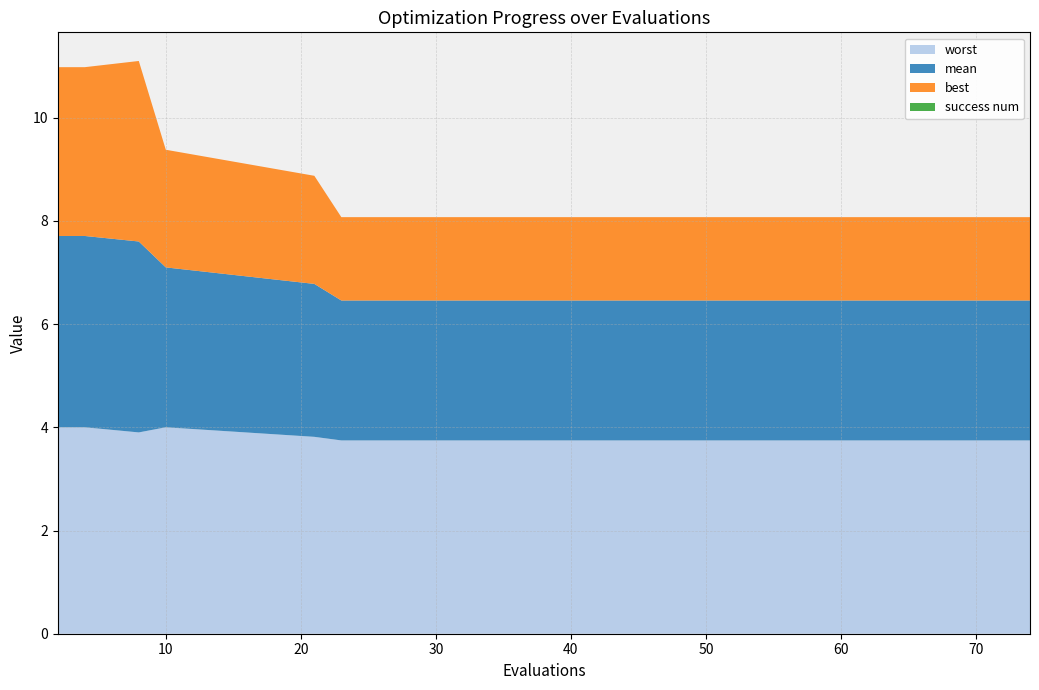

Reading left to right, what are all the values shown in this chart?

mean: 2=3.7	4=3.7	8=3.7	10=3.1	21=3.0	23=2.7	30=2.7	38=2.7	45=2.7	51=2.7	57=2.7	62=2.7	66=2.7	70=2.7	74=2.7
best: 2=3.3	4=3.3	8=3.5	10=2.3	21=2.1	23=1.6	30=1.6	38=1.6	45=1.6	51=1.6	57=1.6	62=1.6	66=1.6	70=1.6	74=1.6
worst: 2=4.0	4=4.0	8=3.9	10=4.0	21=3.8	23=3.7	30=3.7	38=3.7	45=3.7	51=3.7	57=3.7	62=3.7	66=3.7	70=3.7	74=3.7
success num: 2=0.0	4=0.0	8=0.0	10=0.0	21=0.0	23=0.0	30=0.0	38=0.0	45=0.0	51=0.0	57=0.0	62=0.0	66=0.0	70=0.0	74=0.0